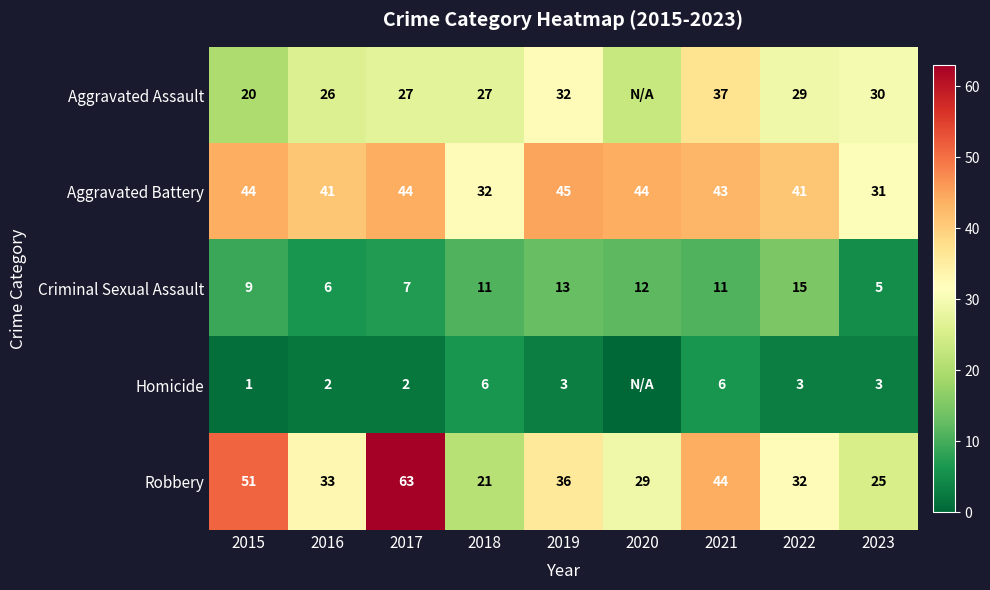

Count the number of data series in this chart.

5